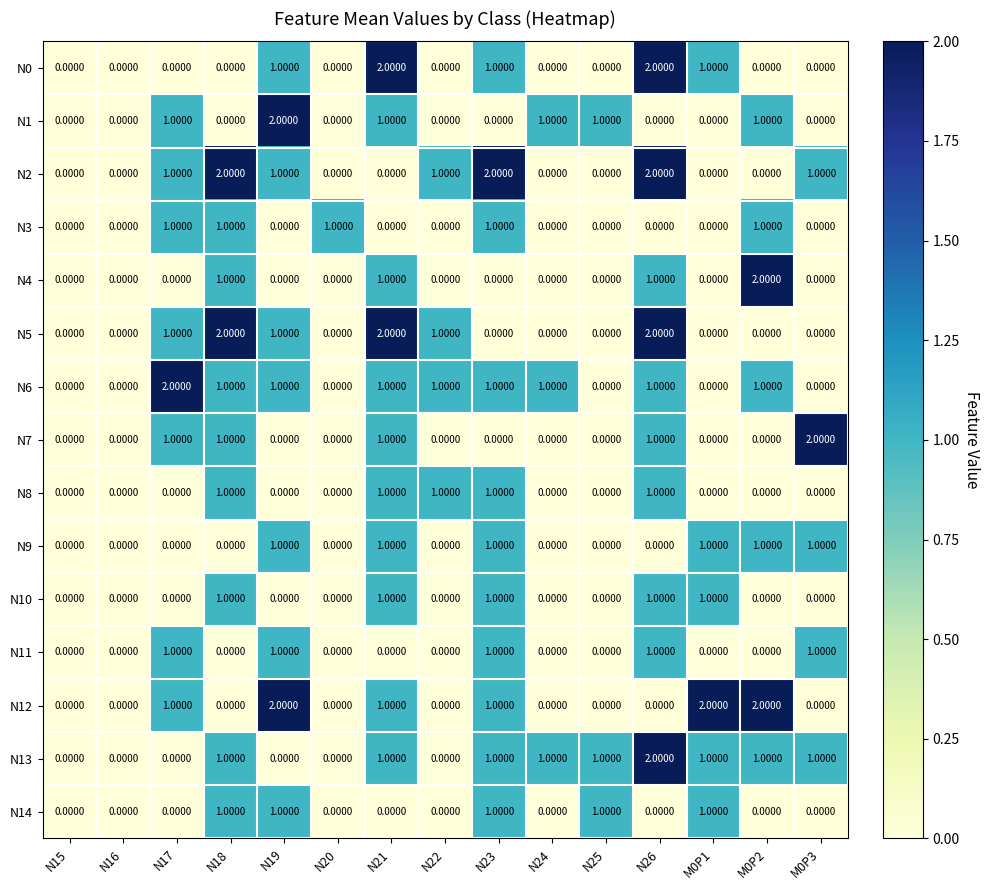

What is the sum of all N10 values?

5